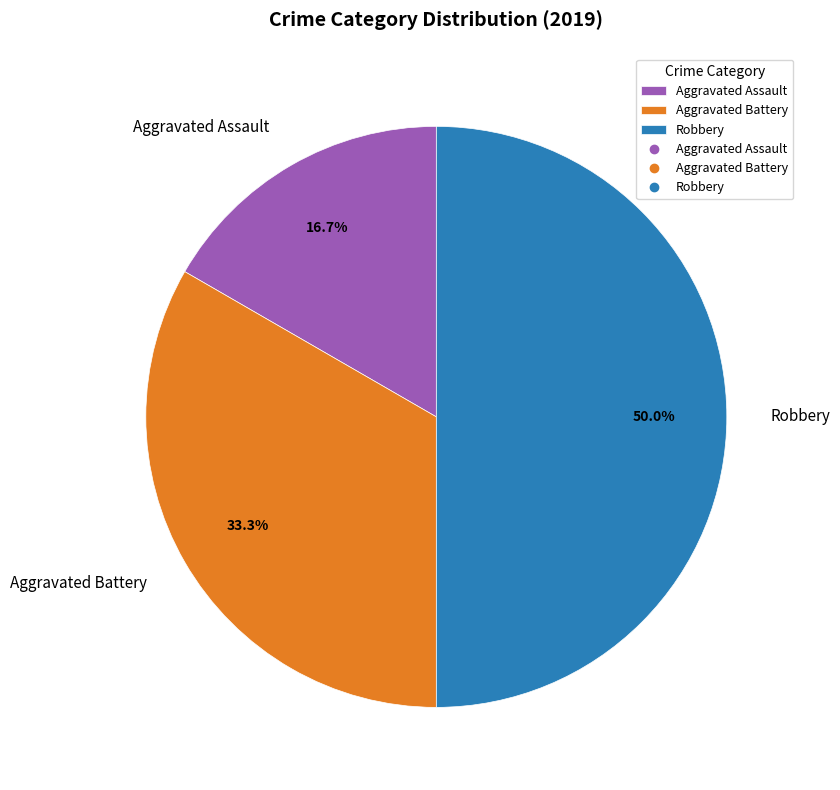

How many segments does this pie chart have?

3